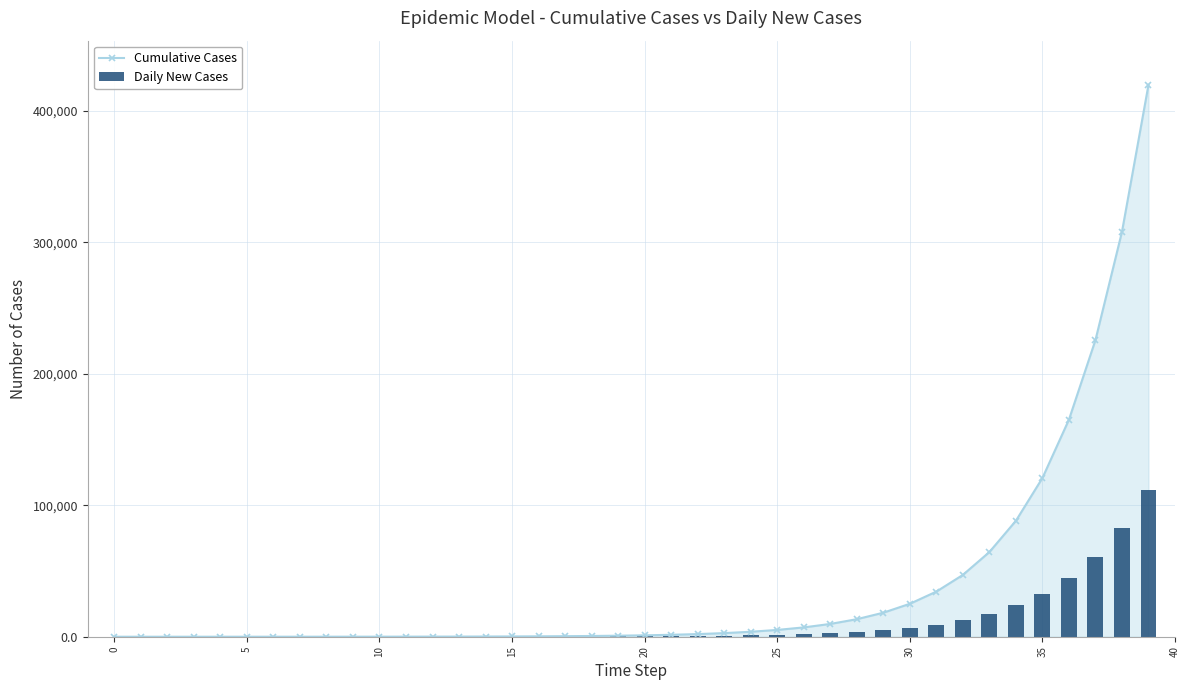

Is it true that Cumulative Cases equals 419884.7 at 39?

True